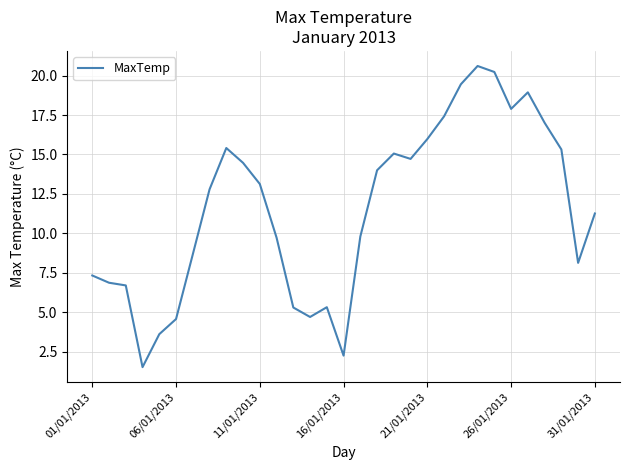

What is the difference between the maximum and minimum values?

19.1